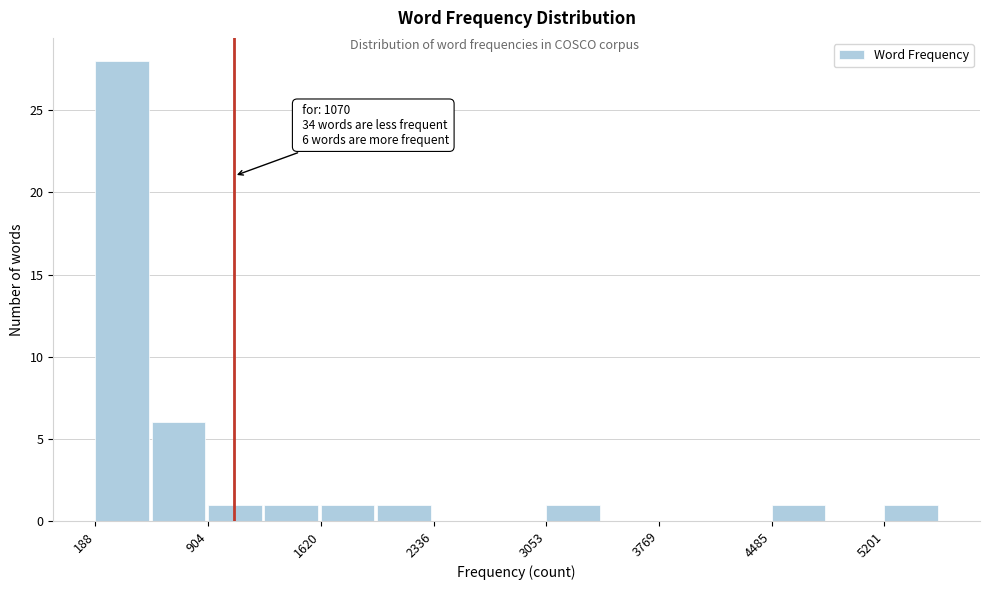

Read against the x-axis, roughly where is the centre of the tallest bar?

400